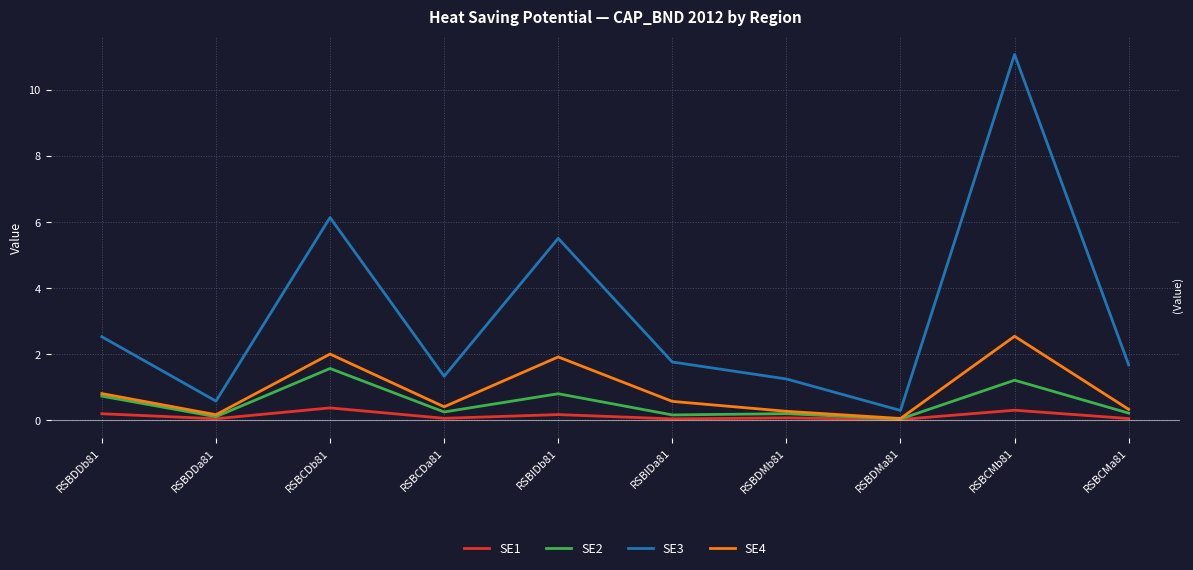

Which series has the widest spread of values?

SE3